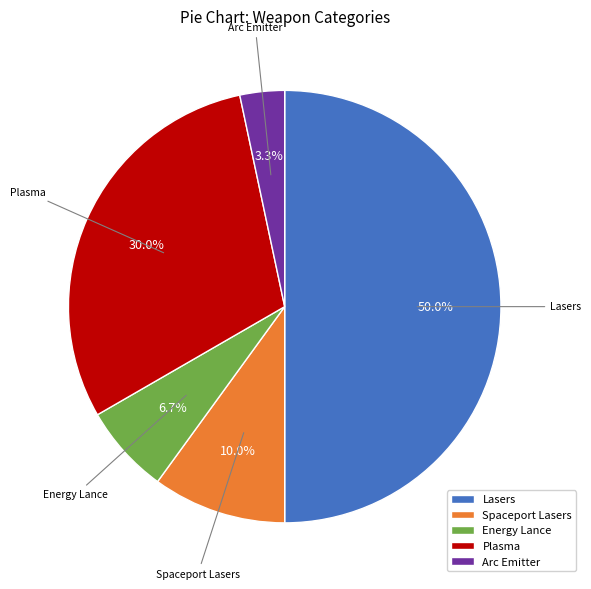

What percentage is the Spaceport Lasers slice, to the nearest percent?

10%